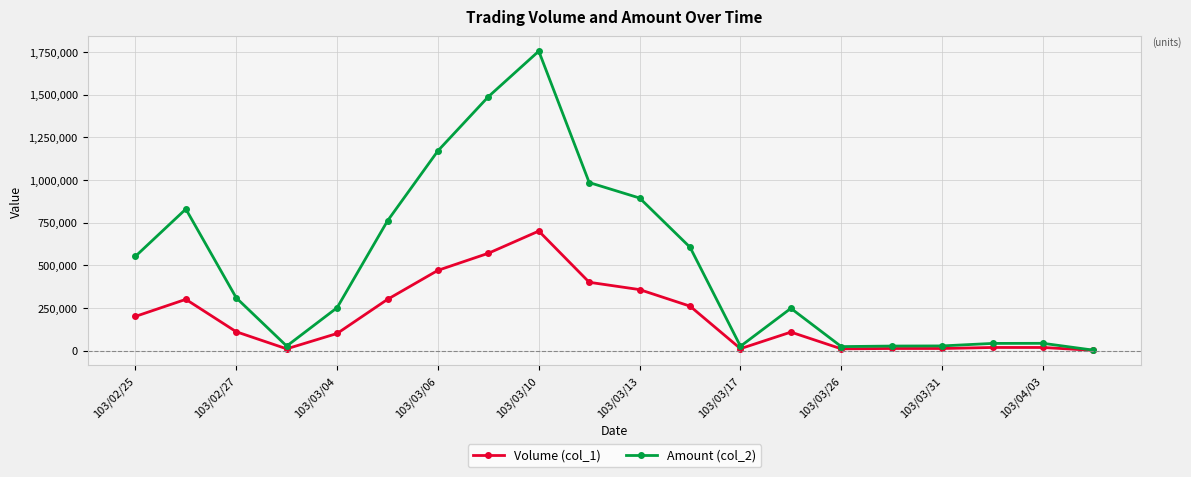

List the series in order of their overall mean, lowest first.

Volume (col_1), Amount (col_2)